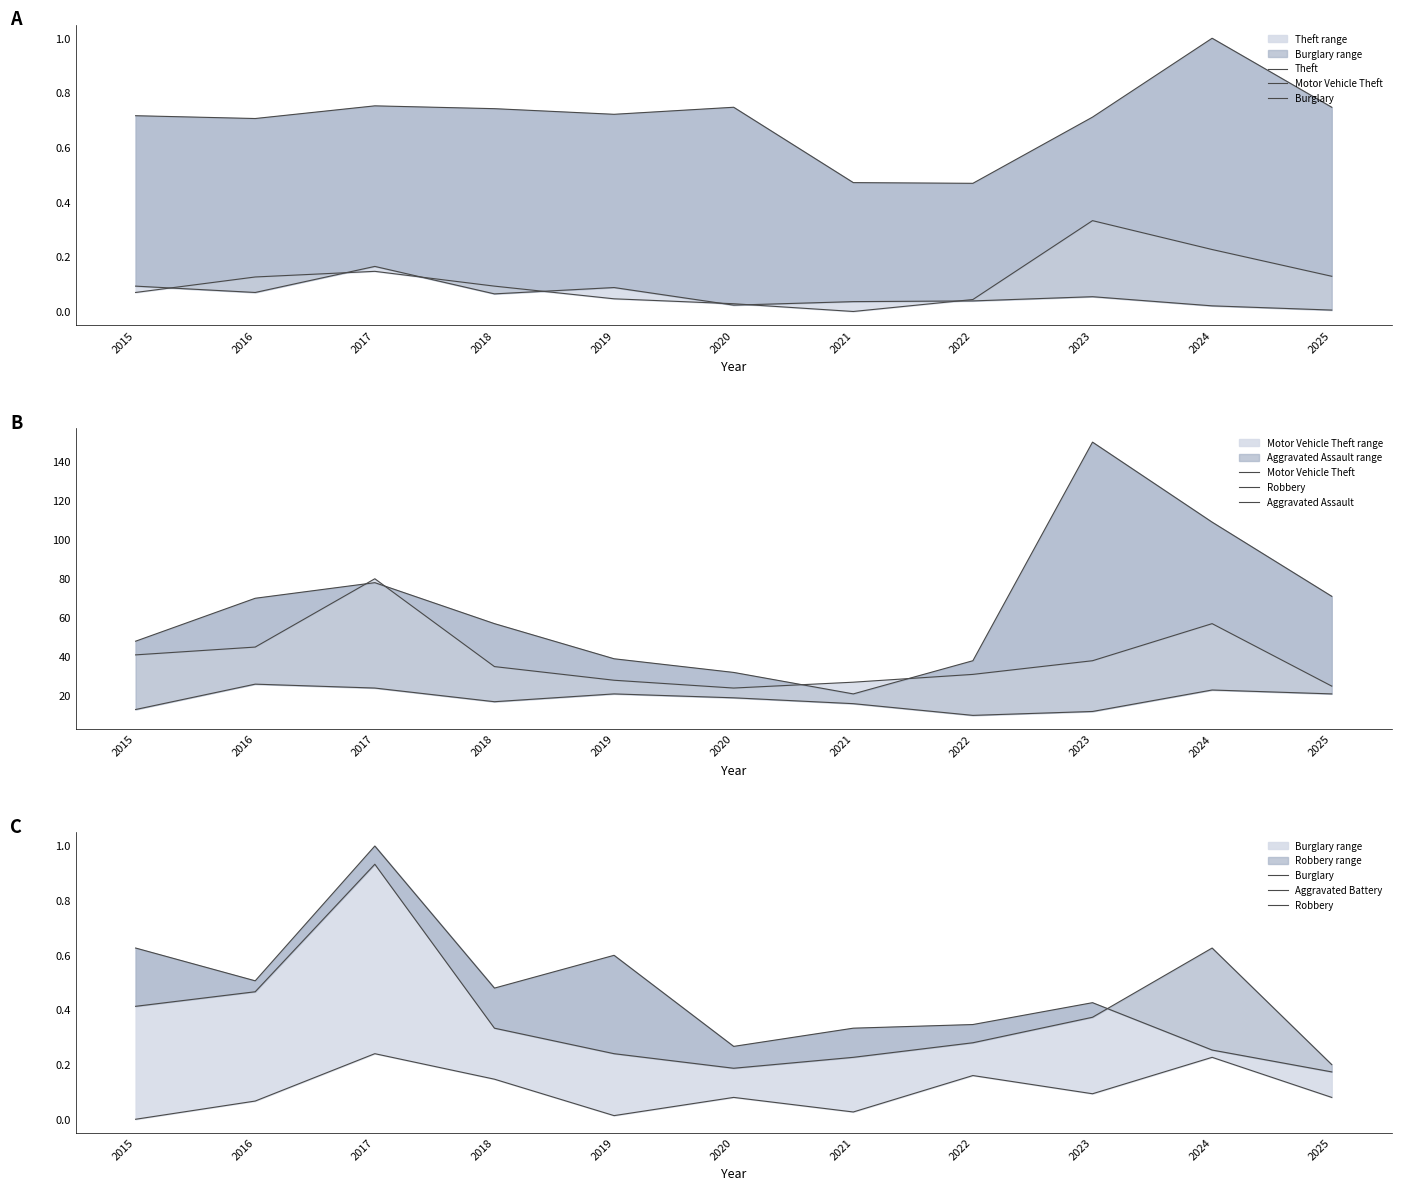

Reading right to left, extract all data points from this chart.

Theft: 0.7	1.0	0.7	0.5	0.5	0.7	0.7	0.7	0.8	0.7	0.7
Motor Vehicle Theft: 71.0	109.0	150.0	38.0	21.0	32.0	39.0	57.0	78.0	70.0	48.0
Burglary: 0.2	0.3	0.4	0.3	0.3	0.3	0.6	0.5	1.0	0.5	0.6
Robbery: 0.2	0.6	0.4	0.3	0.2	0.2	0.2	0.3	0.9	0.5	0.4
Aggravated Assault: 21.0	23.0	12.0	10.0	16.0	19.0	21.0	17.0	24.0	26.0	13.0
Aggravated Battery: 0.1	0.2	0.1	0.2	0.0	0.1	0.0	0.1	0.2	0.1	0.0